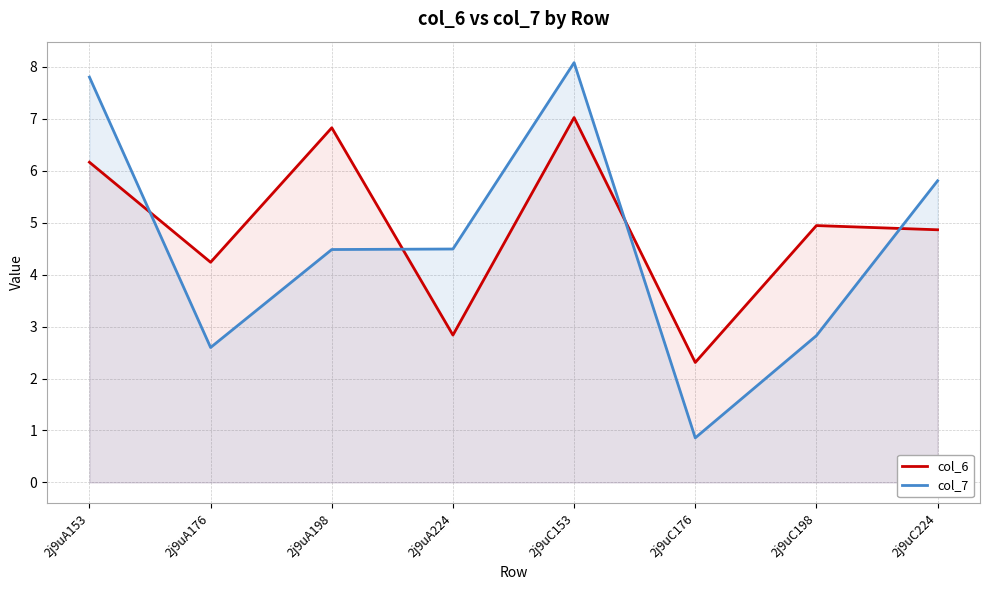

What is the difference between the highest and lowest values at 2j9uC153?

1.1